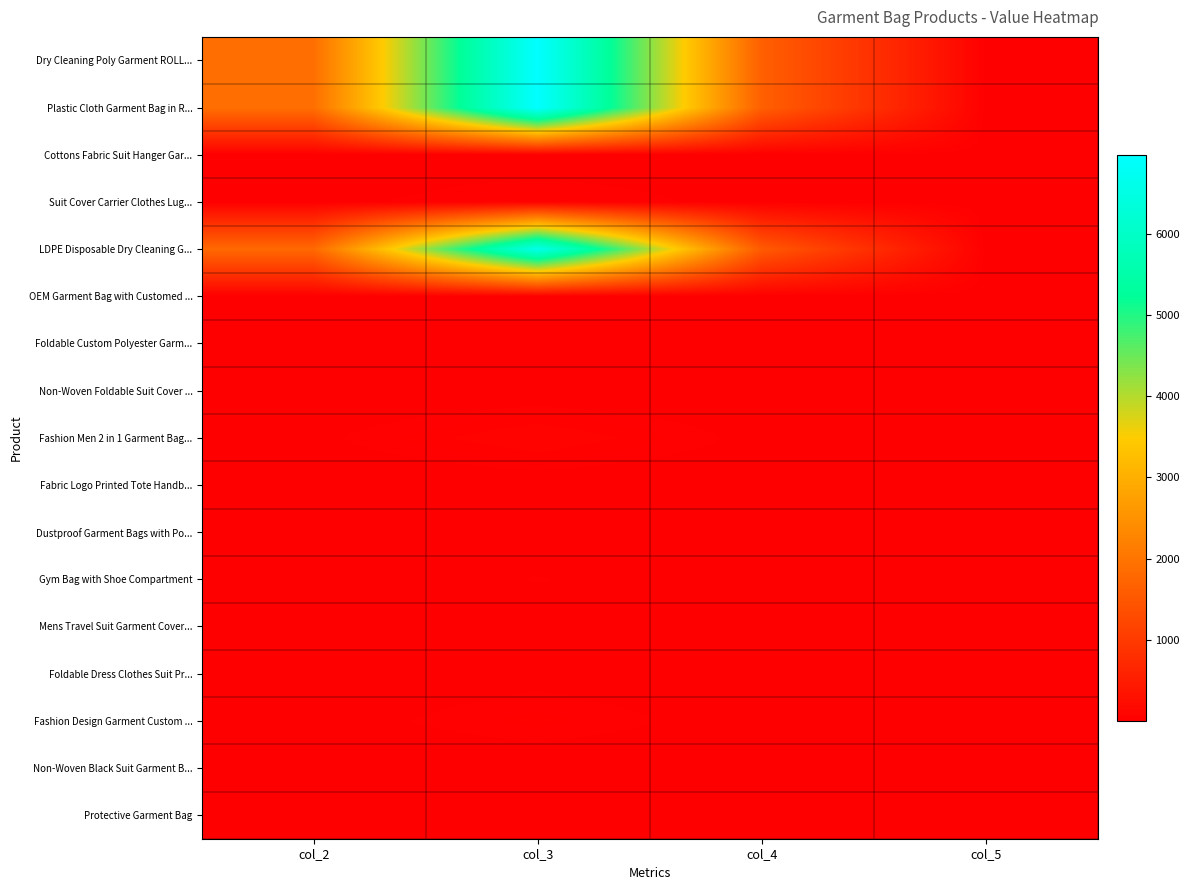

Reading left to right, list all the values displayed in this chart.

Dry Cleaning Poly Garment ROLL...: col_2=1900.0	col_3=6973.0	col_4=1634.0	col_5=10.0
Plastic Cloth Garment Bag in R...: col_2=1900.0	col_3=6973.0	col_4=1634.0	col_5=10.0
Cottons Fabric Suit Hanger Gar...: col_2=0.8	col_3=2.8	col_4=0.7	col_5=10.0
Suit Cover Carrier Clothes Lug...: col_2=14.8	col_3=54.3	col_4=12.7	col_5=10.0
LDPE Disposable Dry Cleaning G...: col_2=1800.0	col_3=6606.0	col_4=1548.0	col_5=10.0
OEM Garment Bag with Customed ...: col_2=1.5	col_3=5.5	col_4=1.3	col_5=10.0
Foldable Custom Polyester Garm...: col_2=5.0	col_3=18.4	col_4=4.3	col_5=10.0
Non-Woven Foldable Suit Cover ...: col_2=1.2	col_3=4.3	col_4=1.0	col_5=10.0
Fashion Men 2 in 1 Garment Bag...: col_2=20.8	col_3=76.3	col_4=17.9	col_5=10.0
Fabric Logo Printed Tote Handb...: col_2=1.5	col_3=5.5	col_4=1.3	col_5=10.0
Dustproof Garment Bags with Po...: col_2=3.0	col_3=11.0	col_4=2.6	col_5=10.0
Gym Bag with Shoe Compartment: col_2=8.0	col_3=29.4	col_4=6.9	col_5=10.0
Mens Travel Suit Garment Cover...: col_2=1.4	col_3=5.3	col_4=1.2	col_5=10.0
Foldable Dress Clothes Suit Pr...: col_2=4.5	col_3=16.5	col_4=3.9	col_5=10.0
Fashion Design Garment Custom ...: col_2=13.0	col_3=47.7	col_4=11.2	col_5=10.0
Non-Woven Black Suit Garment B...: col_2=1.1	col_3=4.2	col_4=1.0	col_5=10.0
Protective Garment Bag: col_2=1.5	col_3=5.5	col_4=1.3	col_5=10.0